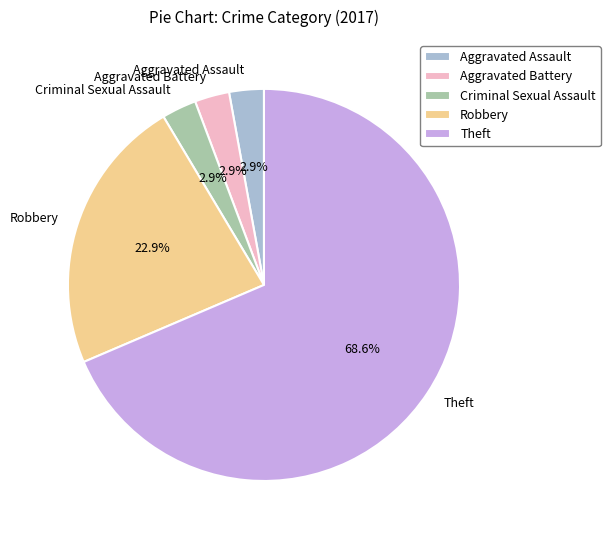

Count the number of slices in the pie.

5